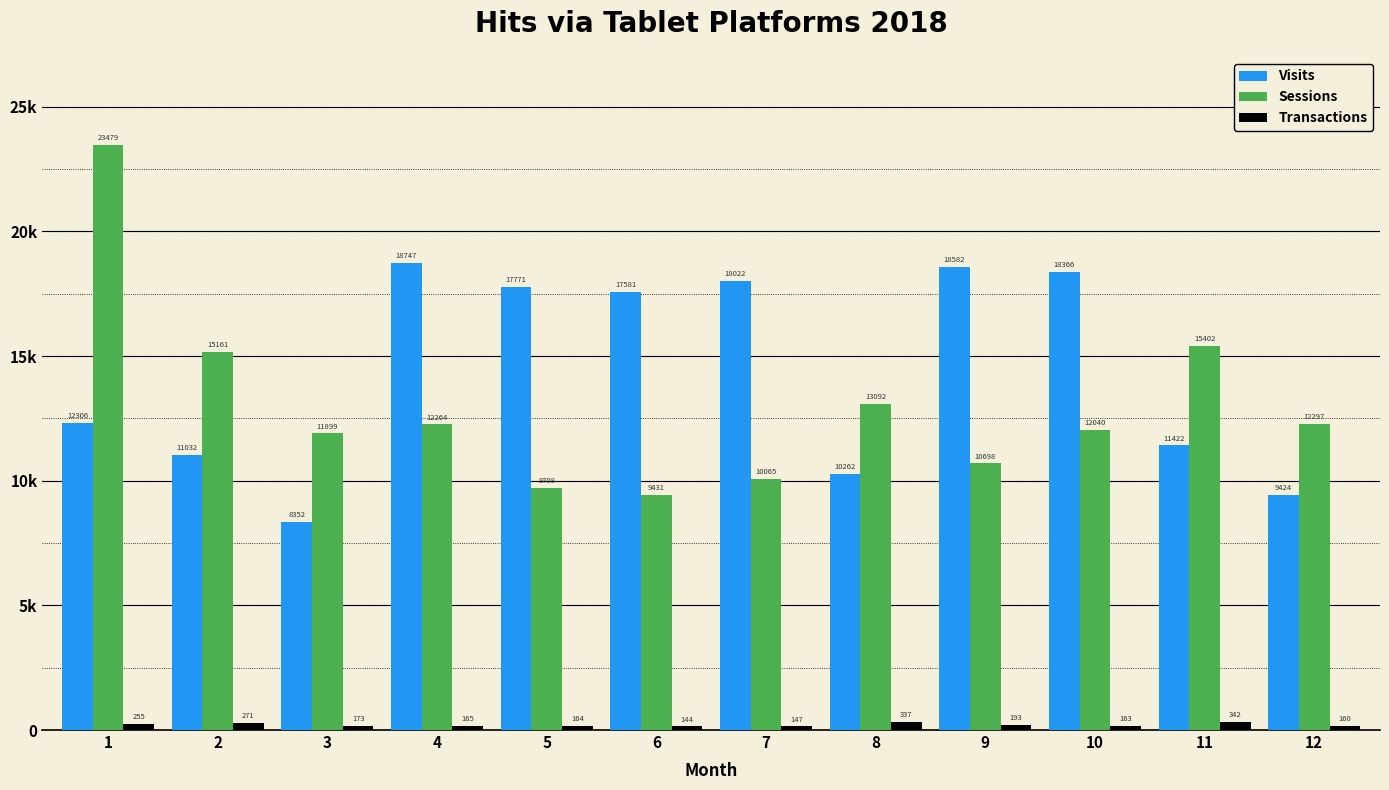

The Sessions series shows 12040 at 10. True or false?

True